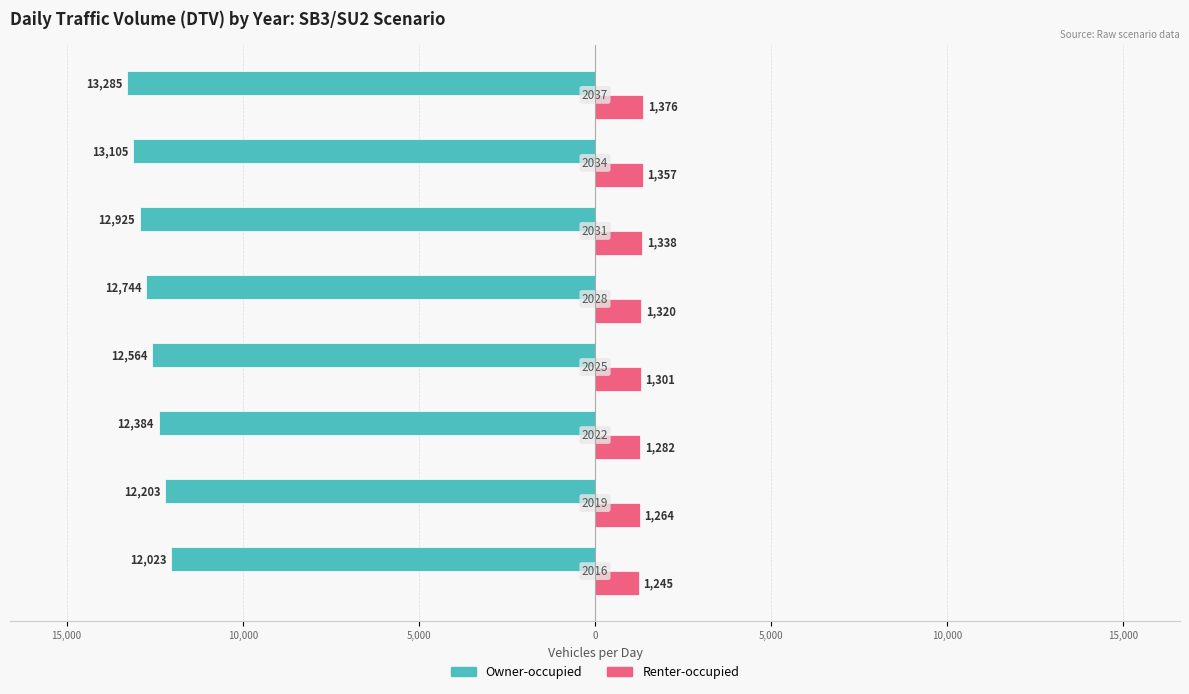

What are all the series names shown in the legend?

Owner-occupied, Renter-occupied